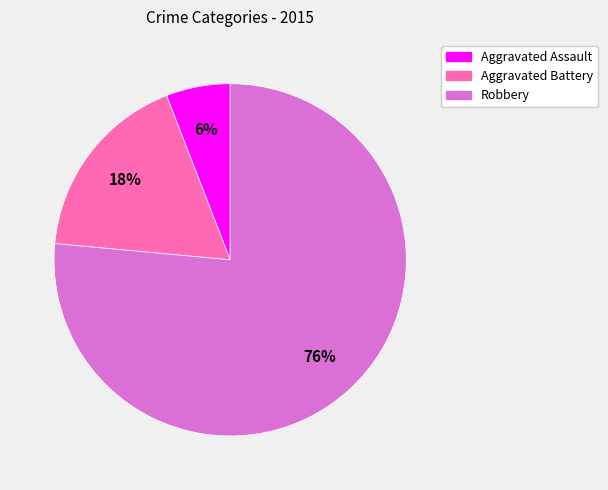

Does Aggravated Battery represent more than half of the total?

No